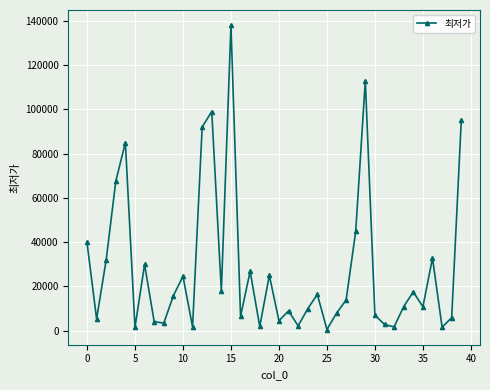

What is the average value?

28147